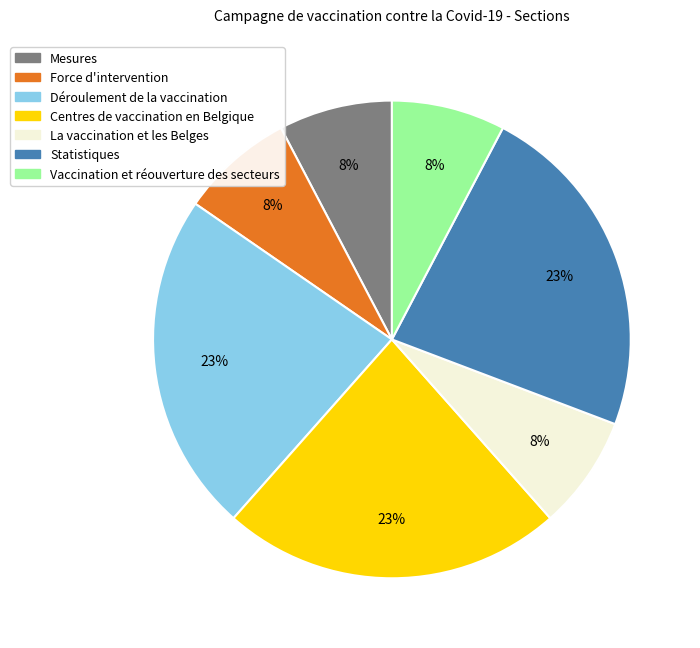

Does Vaccination et réouverture des secteurs represent more than half of the total?

No